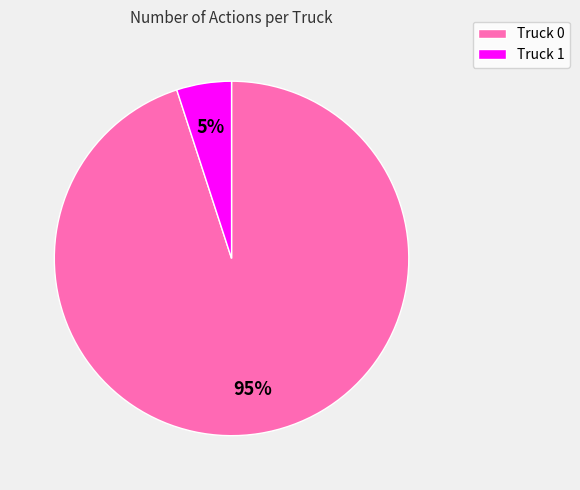

Between Truck 1 and Truck 0, which is larger?

Truck 0